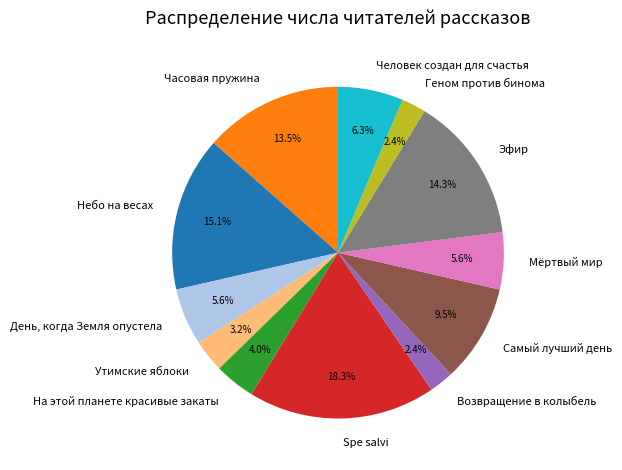

The День, когда Земля опустела slice represents 6% of the pie. True or false?

True